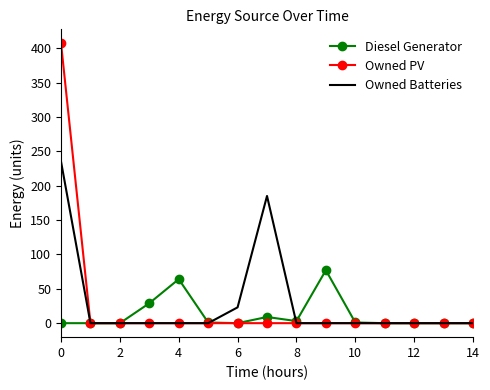

Rank the series by their maximum value, from lowest to highest.

Diesel Generator, Owned Batteries, Owned PV